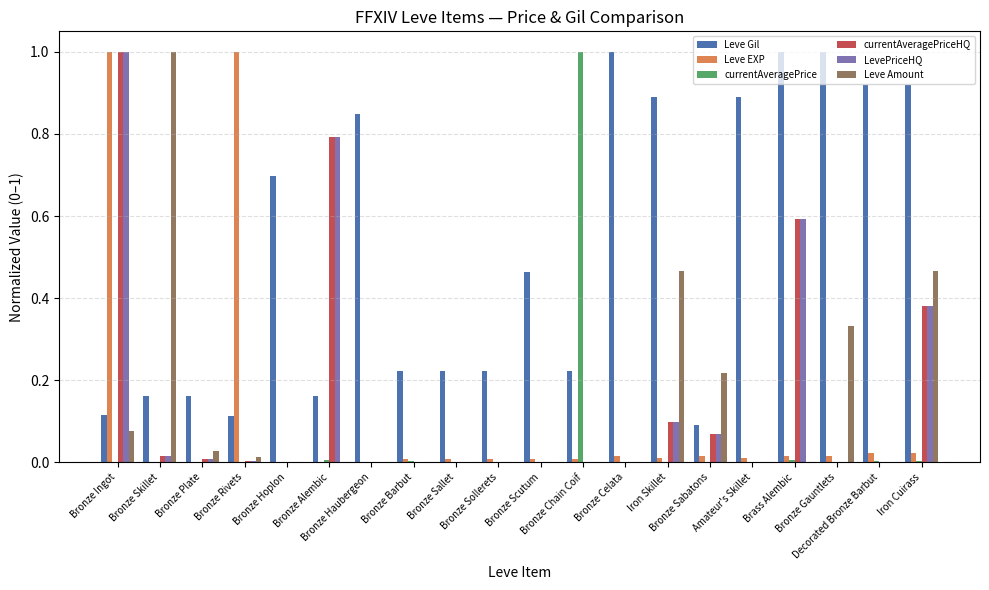

Which series has the largest total across all categories?

Leve Gil